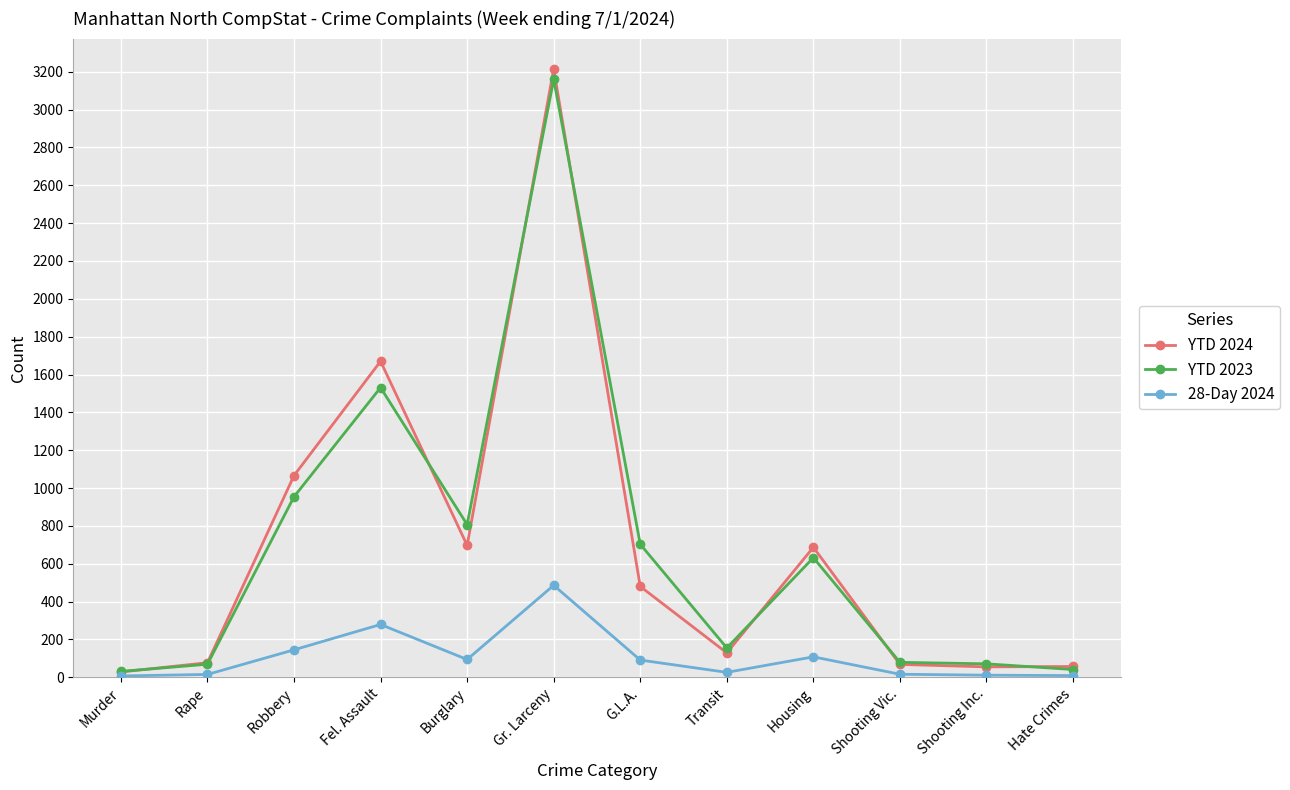

The 28-Day 2024 series shows 91 at G.L.A.. True or false?

True